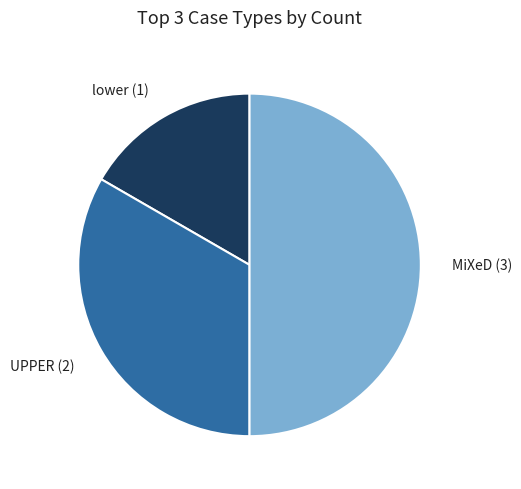

Do lower and MiXeD together represent more than half of the pie?

Yes